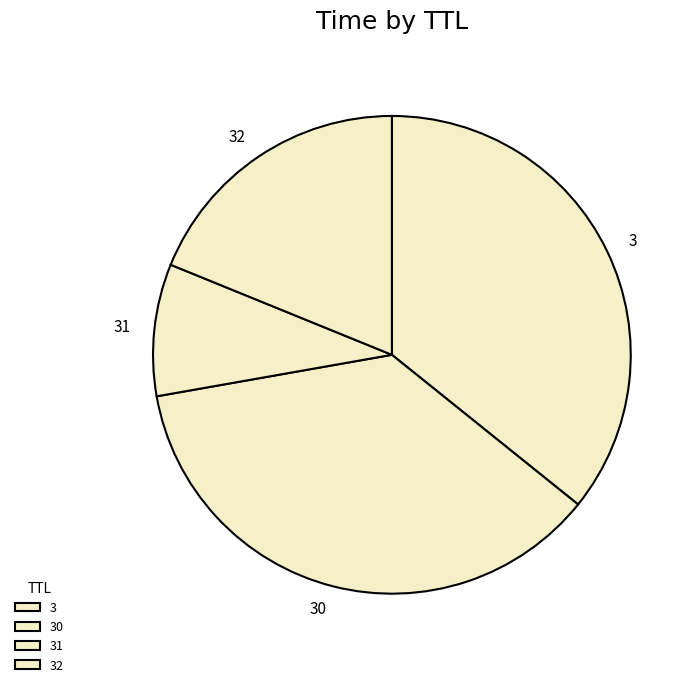

Which slice is the largest?

30